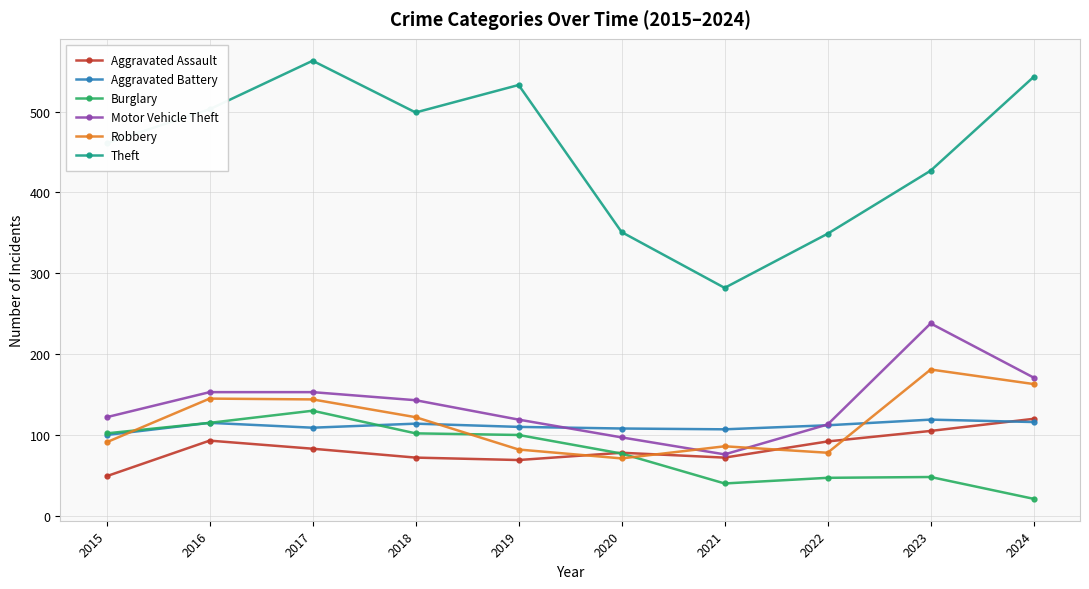

What are all the series names shown in the legend?

Aggravated Assault, Aggravated Battery, Burglary, Motor Vehicle Theft, Robbery, Theft